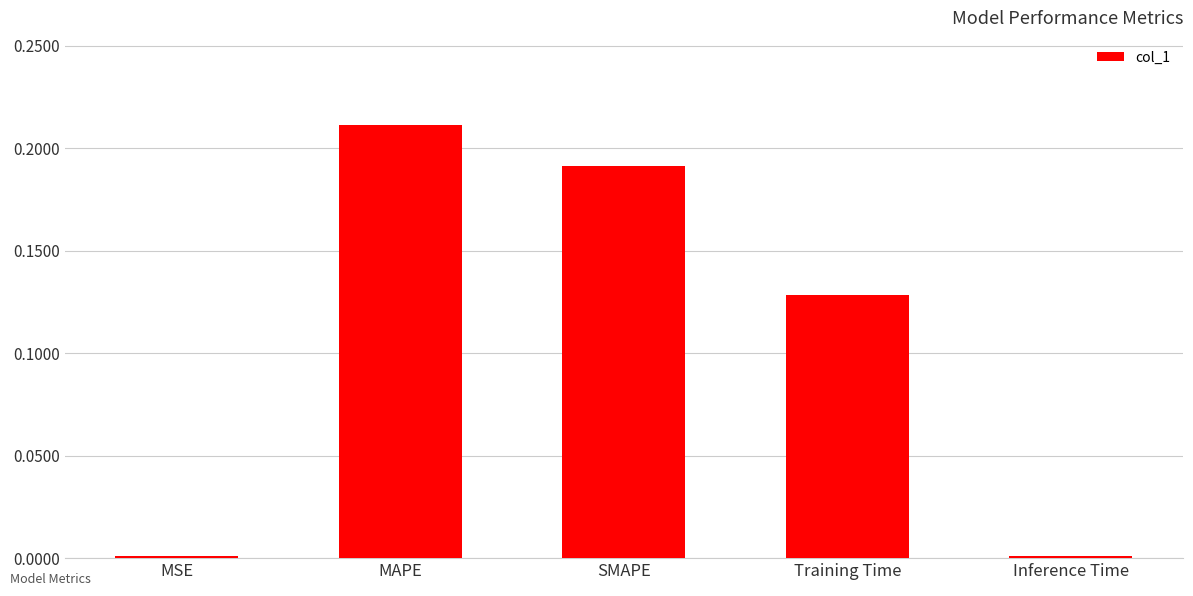

Between Training Time and Inference Time, which is larger?

Training Time